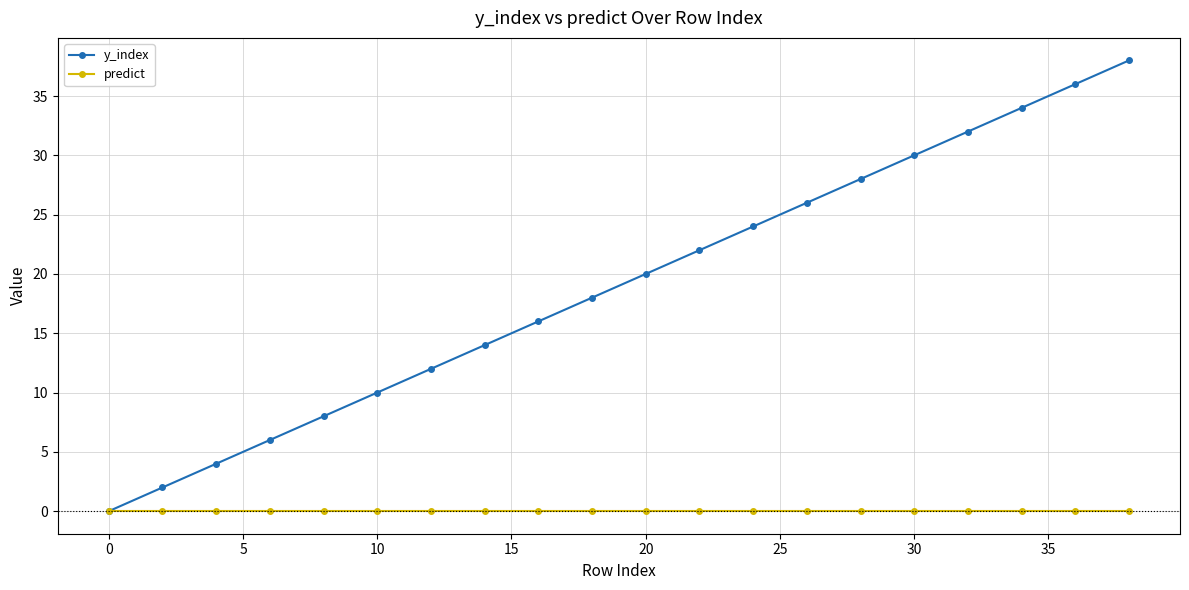

Rank the series by their average value, from highest to lowest.

y_index, predict